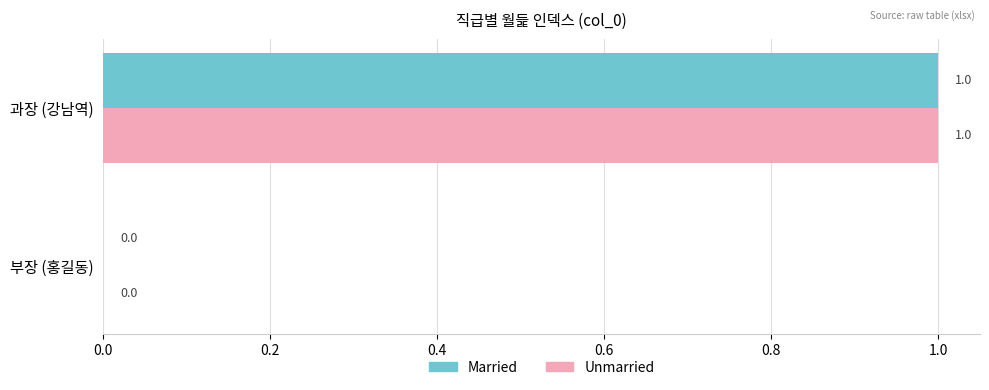

At which category is the sum across all series the highest?

과장 (강남역)